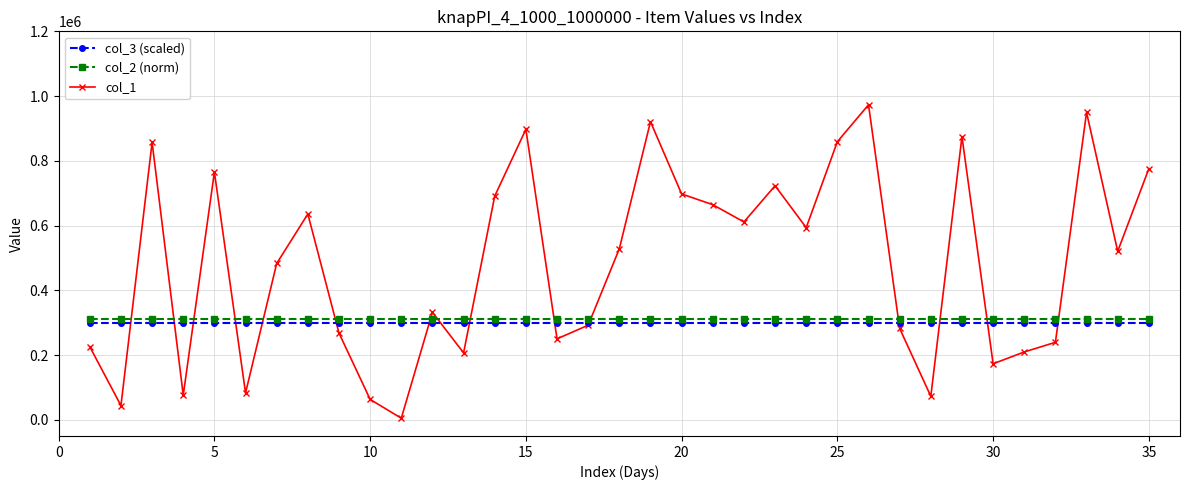

True or false: col_1 and col_2 (norm) intersect in this chart.

True